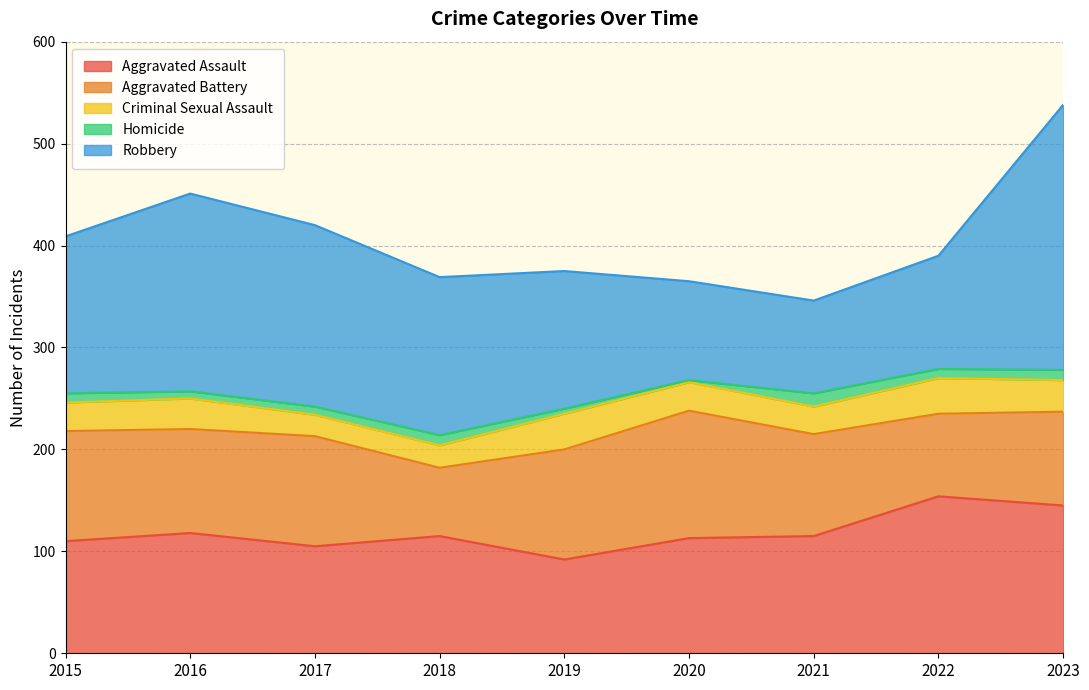

Which series changed the most between 2015 and 2016?

Robbery